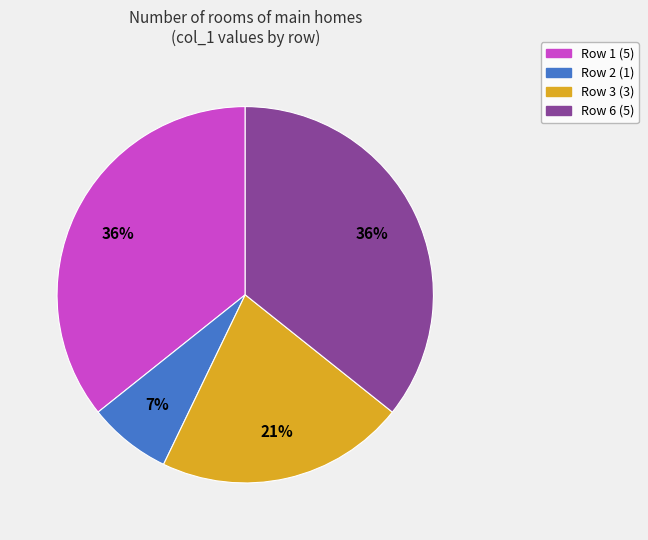

Does any single category account for the majority?

No